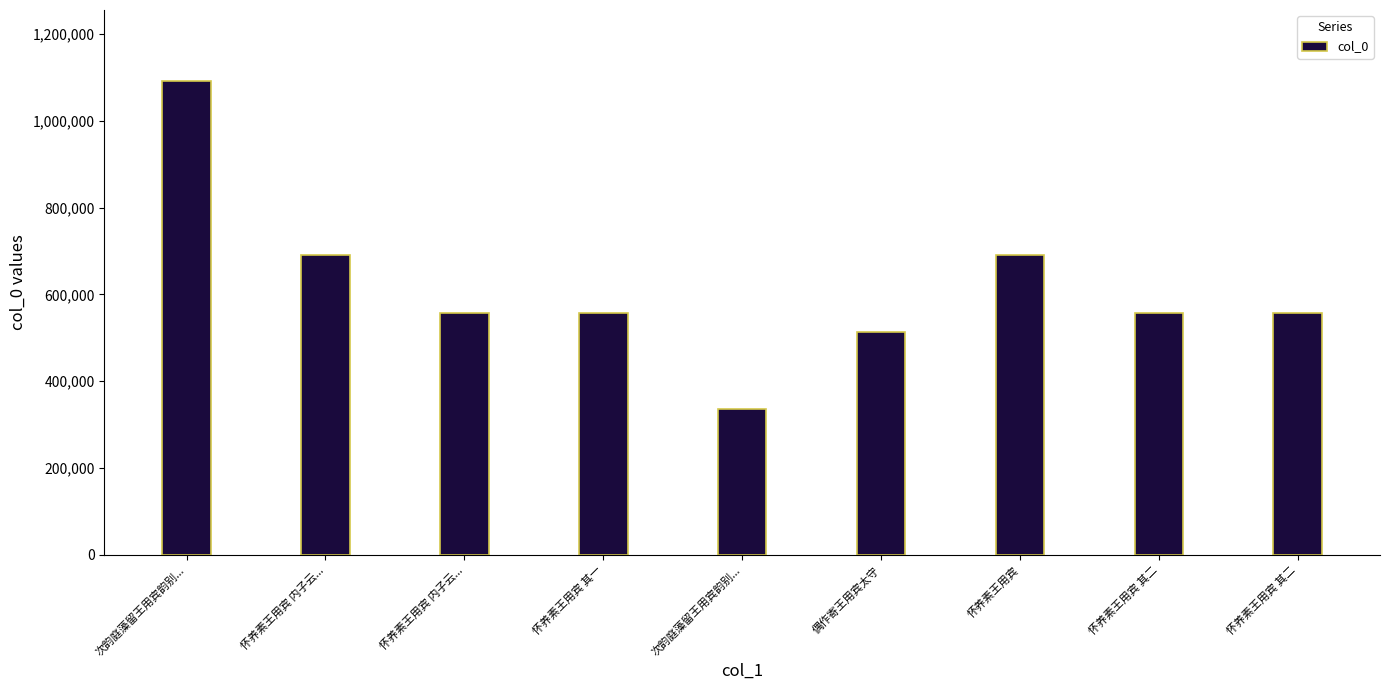

What is the difference between the values at 次韵庭藻留王用宾韵别... and 怀养素王用宾 其二?

533407